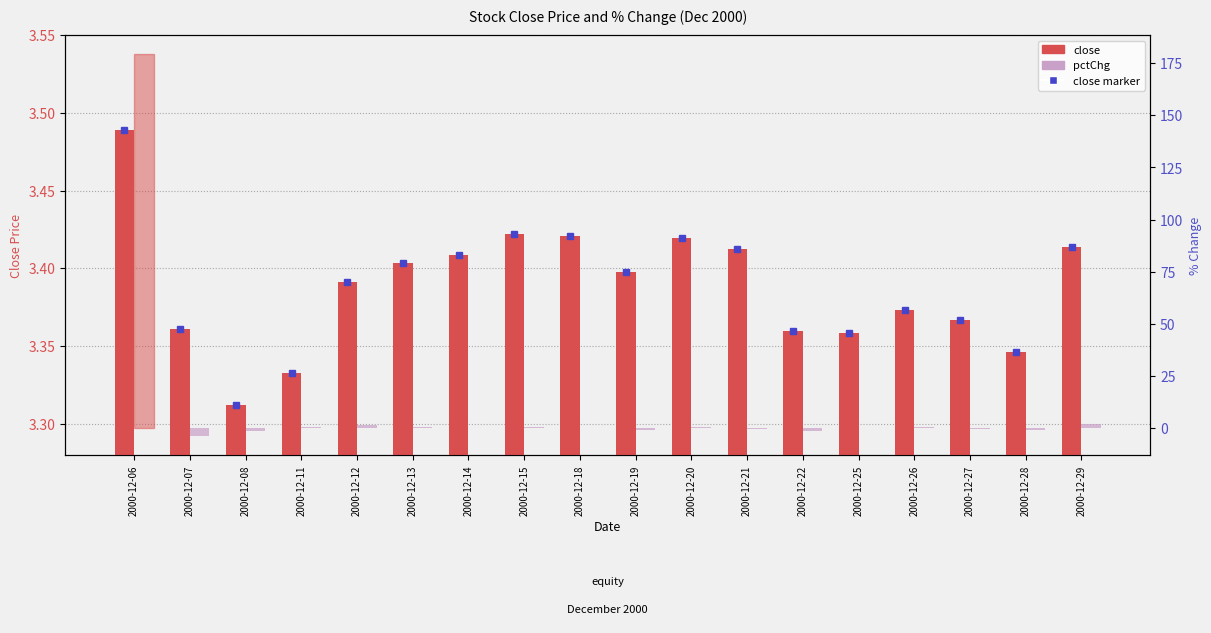

What are all the series names shown in the legend?

close, pctChg